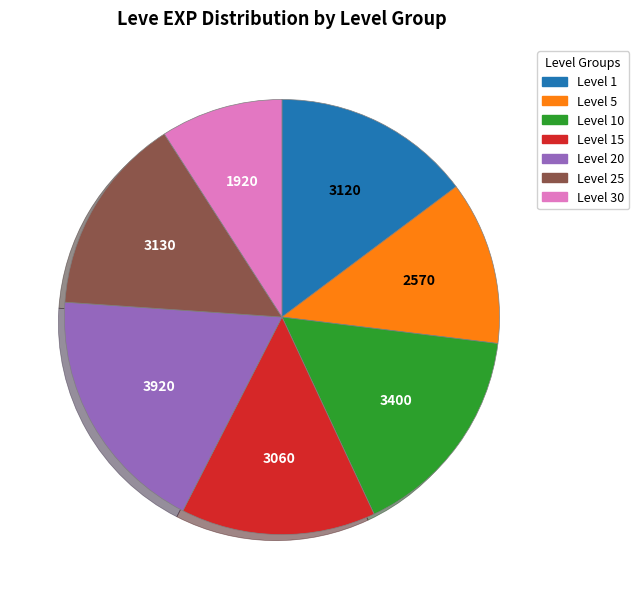

Which category has the smallest portion of the pie?

Level 30